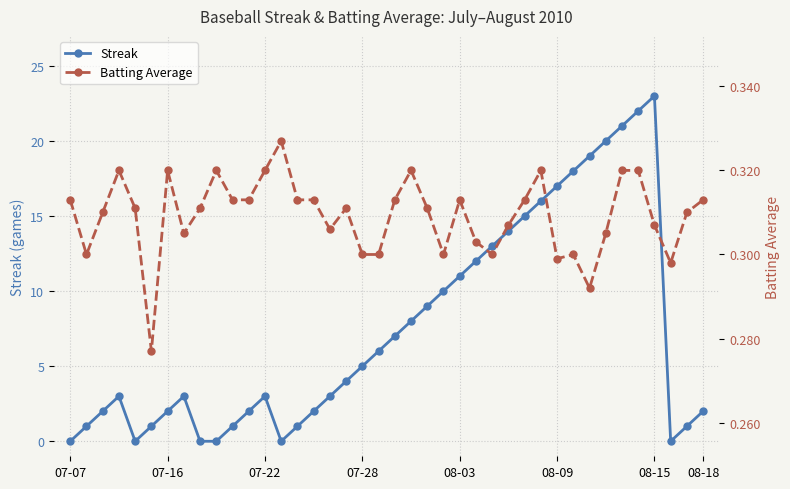

In Streak, how many points are higher than both neighbors (excluding endpoints)?

4